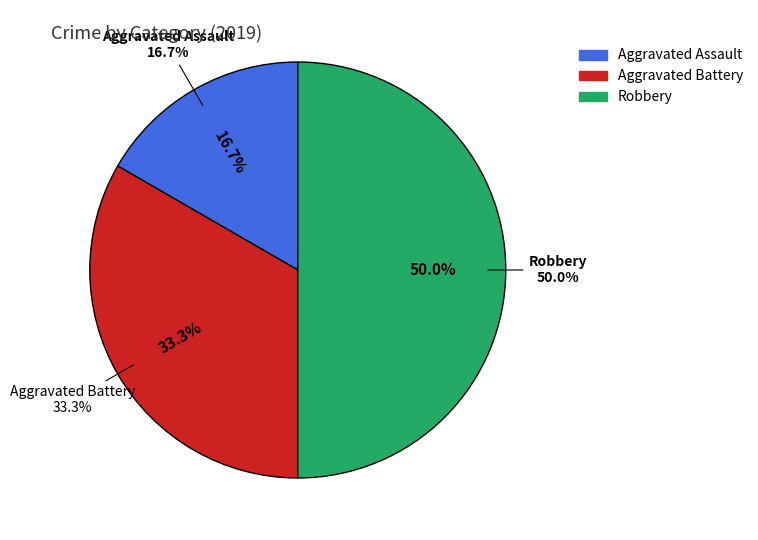

Rank the categories by value from lowest to highest.

Aggravated Assault, Aggravated Battery, Robbery